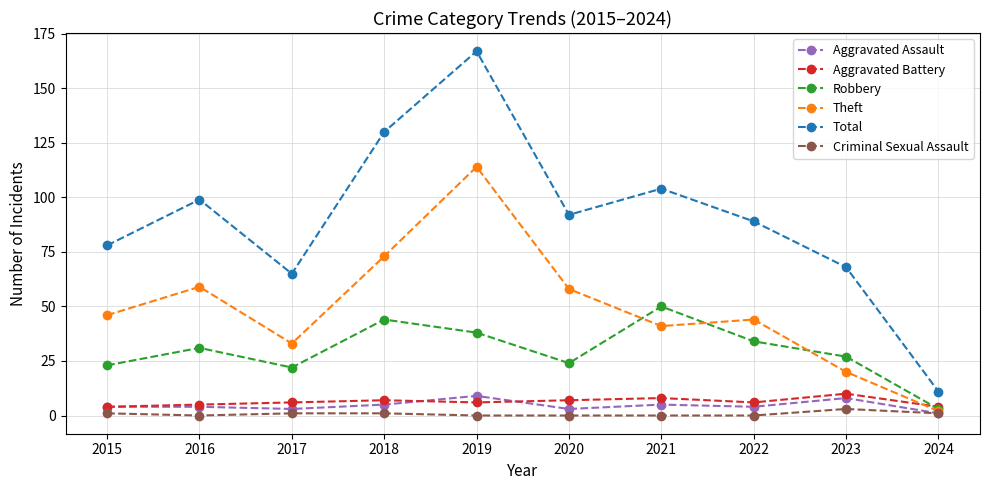

What is the sum of all Aggravated Assault values?

46